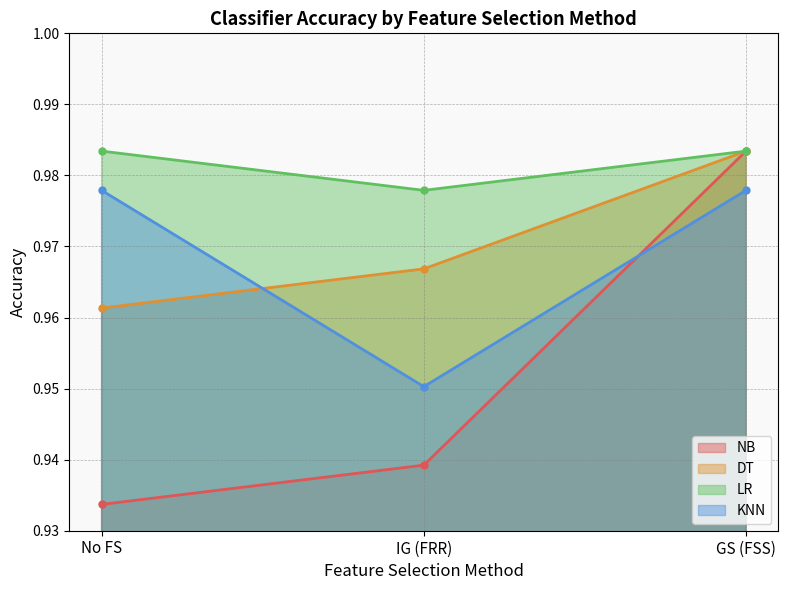

Between IG (FRR) and GS (FSS), which series saw the biggest shift?

NB